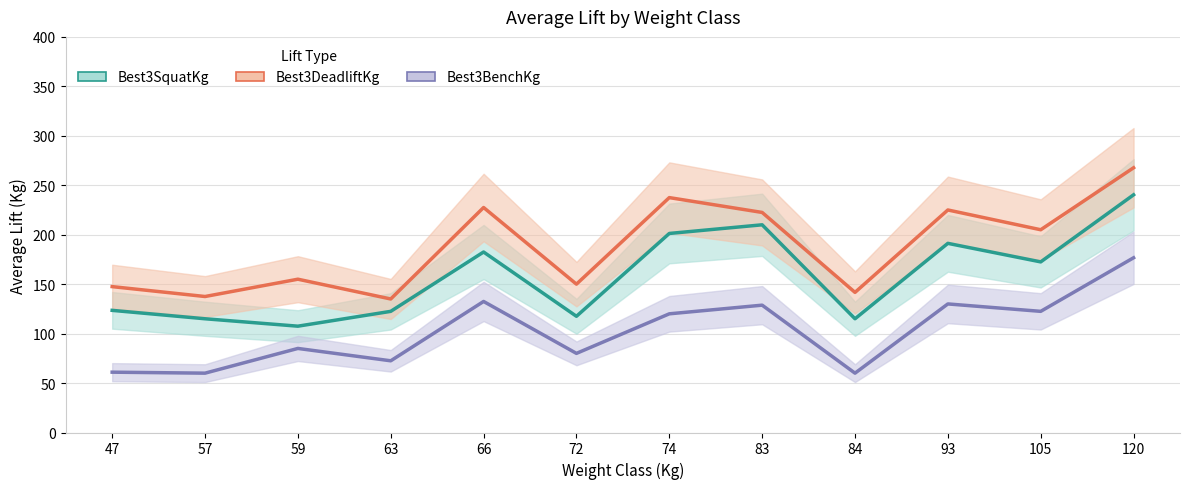

What is the highest value of the Best3BenchKg series?

176.7